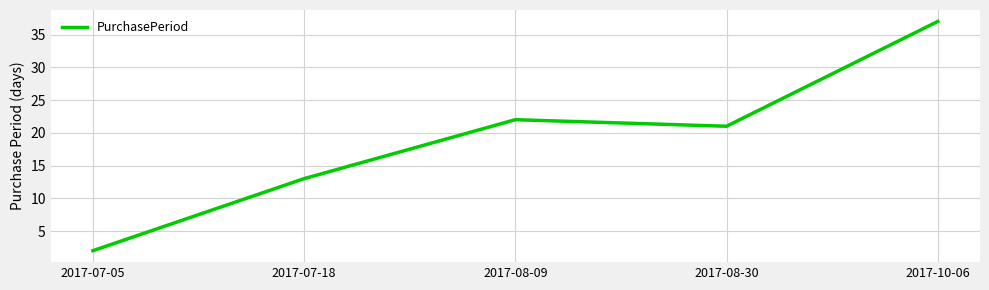

The chart shows a value of 37 at 2017-10-06. True or false?

True